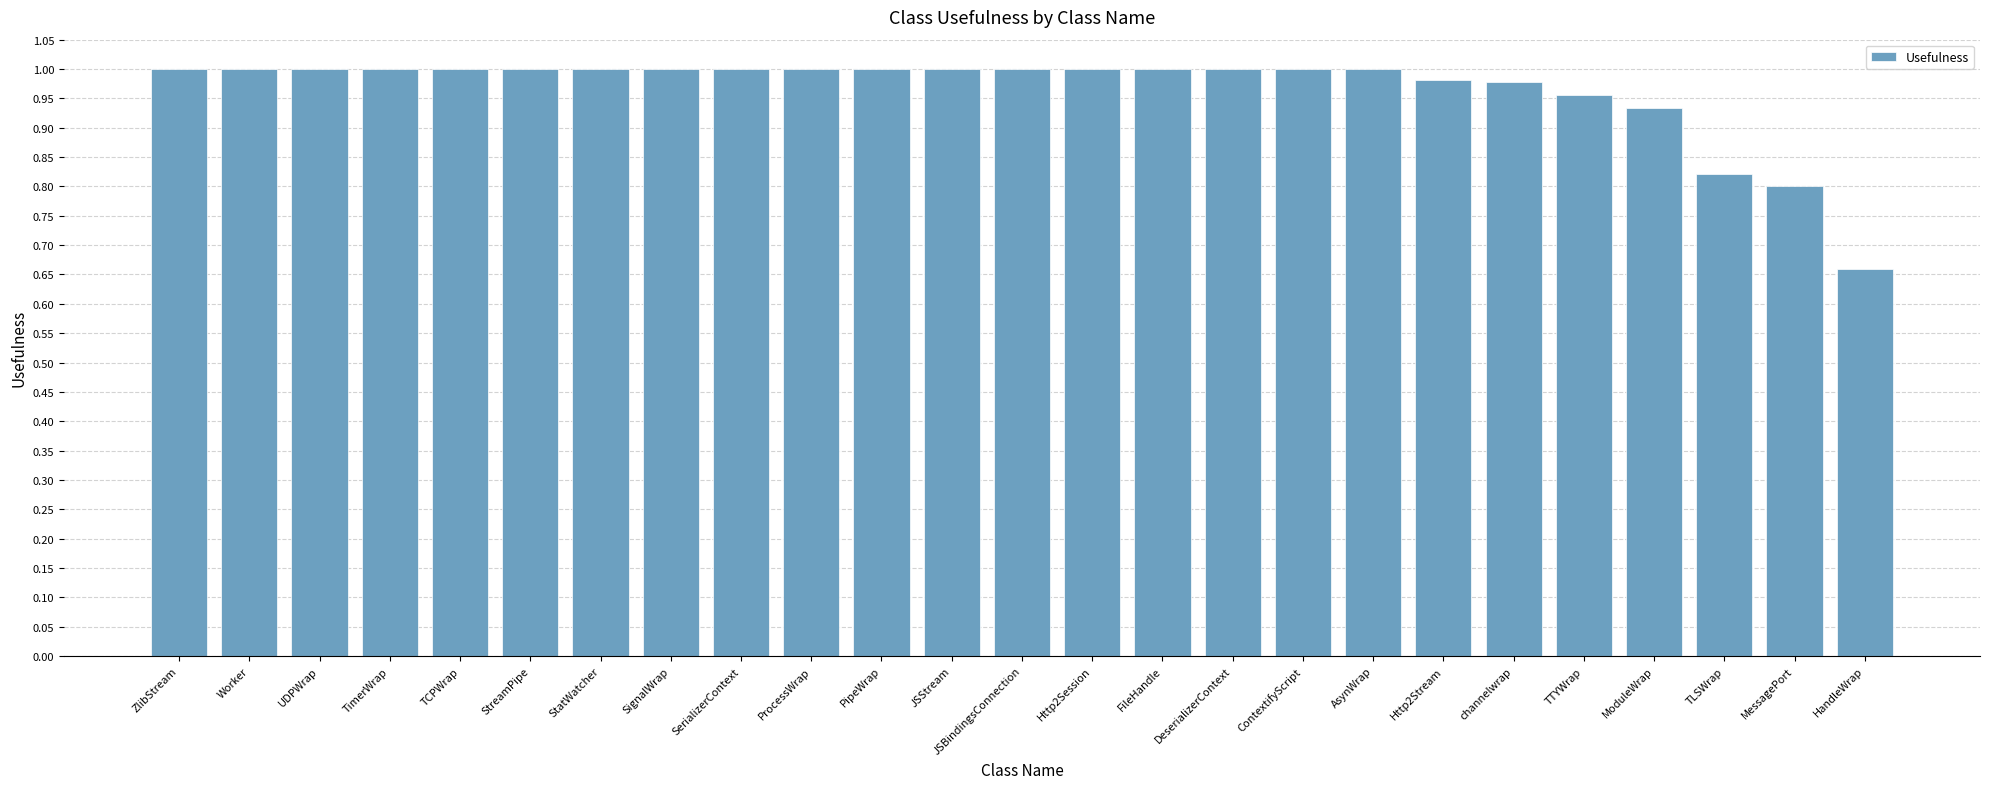

Which label corresponds to the smallest value in the chart?

HandleWrap